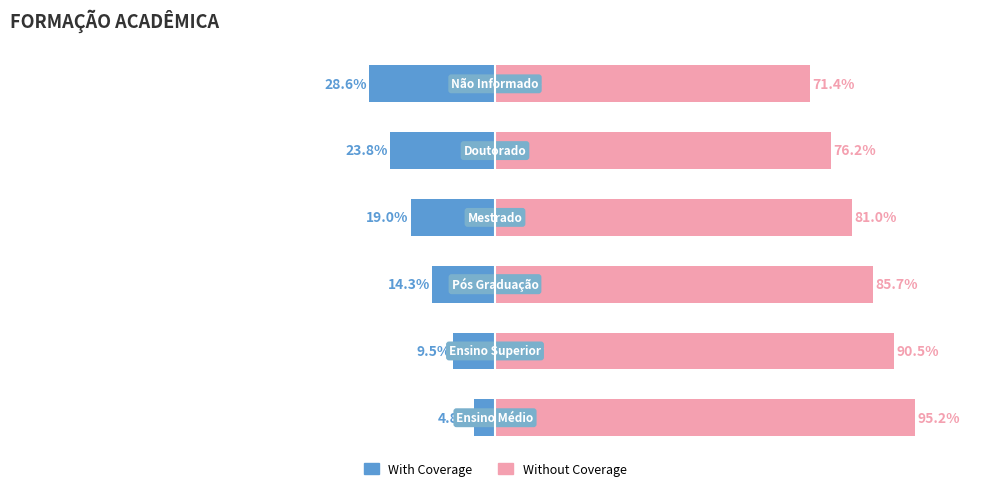

Reading right to left, list all the values displayed in this chart.

With Coverage: 5=-28.6	4=-23.8	3=-19.0	2=-14.3	1=-9.5	0=-4.8
Without Coverage: 5=71.4	4=76.2	3=81.0	2=85.7	1=90.5	0=95.2